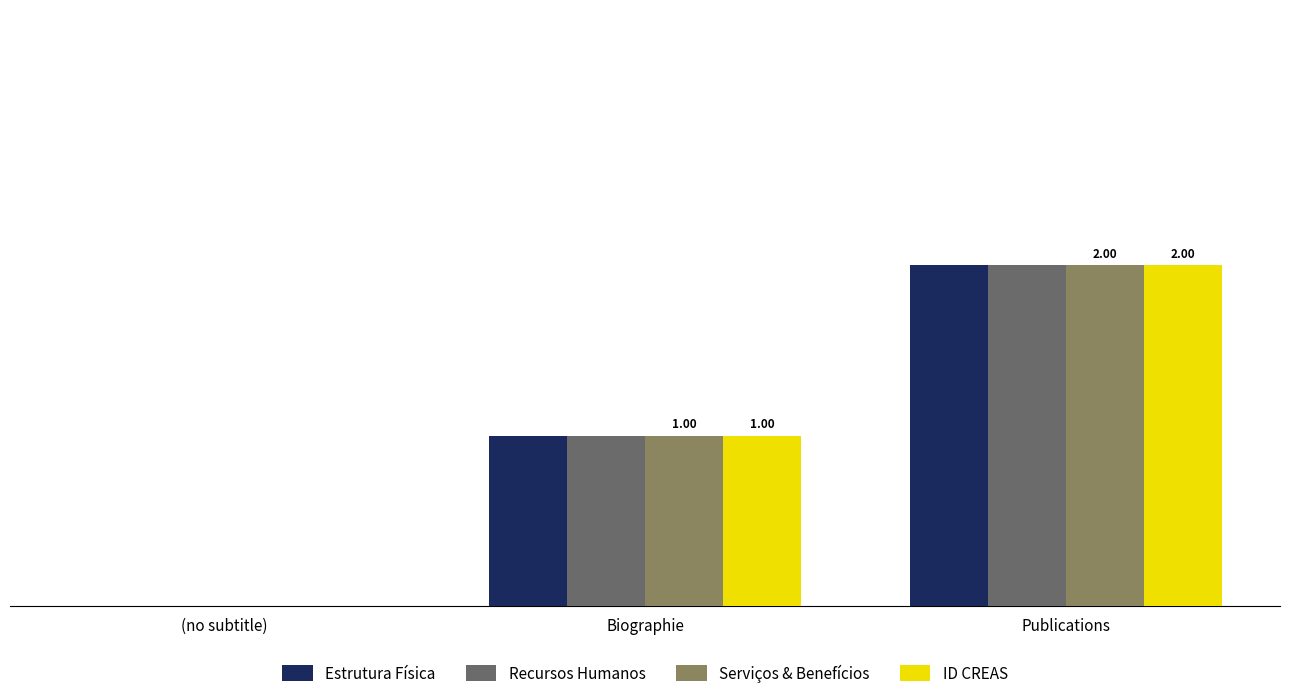

Is the value of ID CREAS at (no subtitle) greater than the value of Estrutura Física at Publications?

No